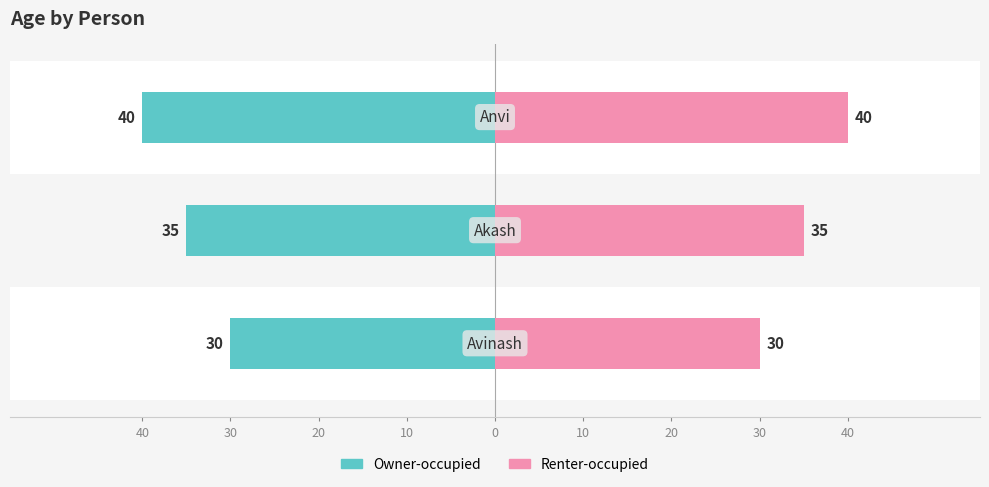

What are all the series names shown in the legend?

Owner-occupied, Renter-occupied